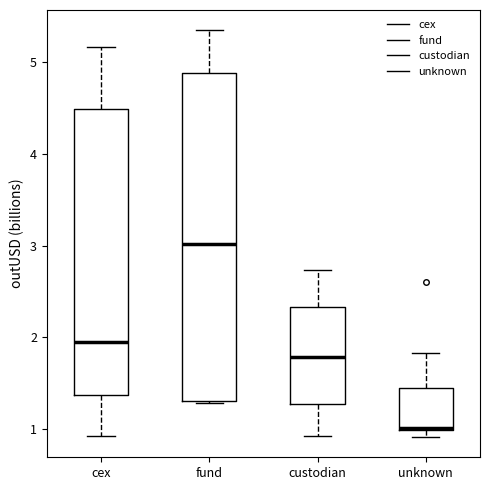

Where is the lower edge of the box for custodian on the y-axis? The values are not printed on the chart, so give them approximately, as read against the axis.

1.3